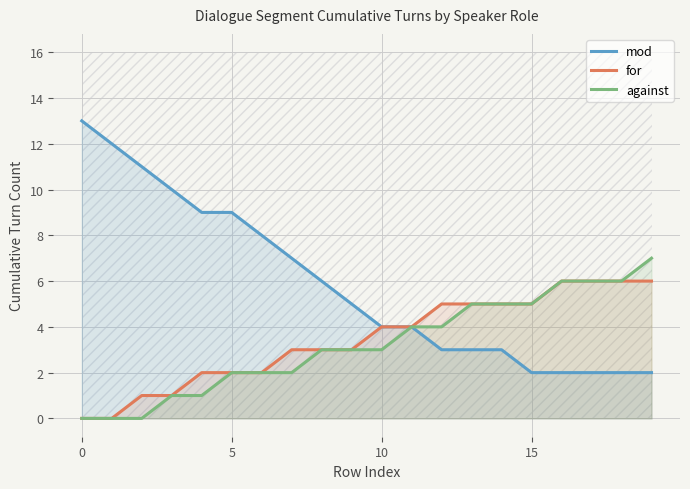

What is the spread (max minus min) of values at 19?

5